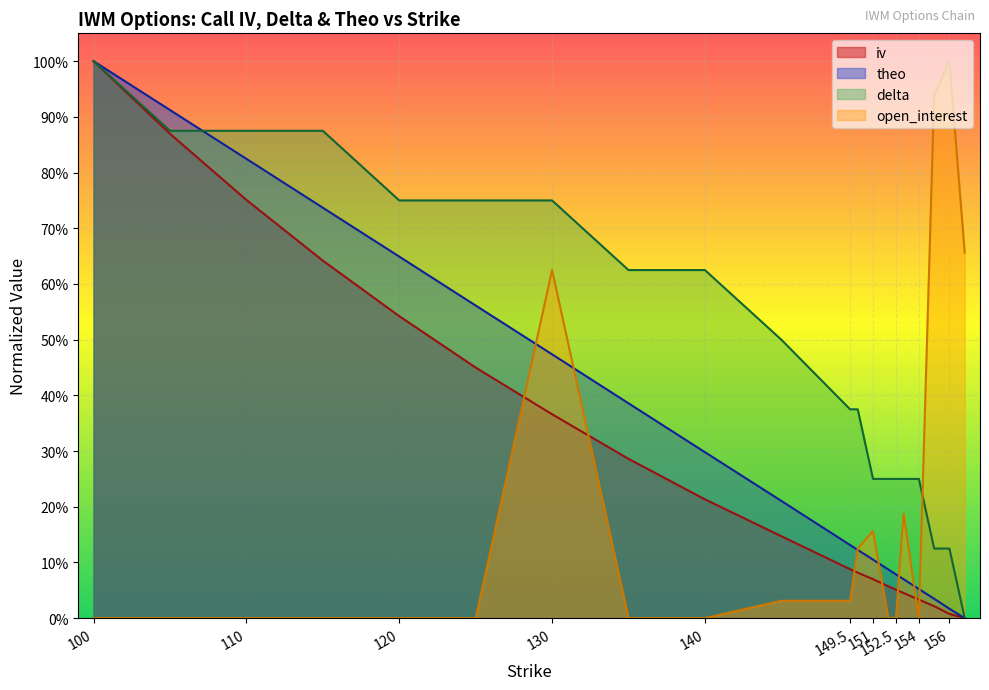

How many data points does each series have?

20